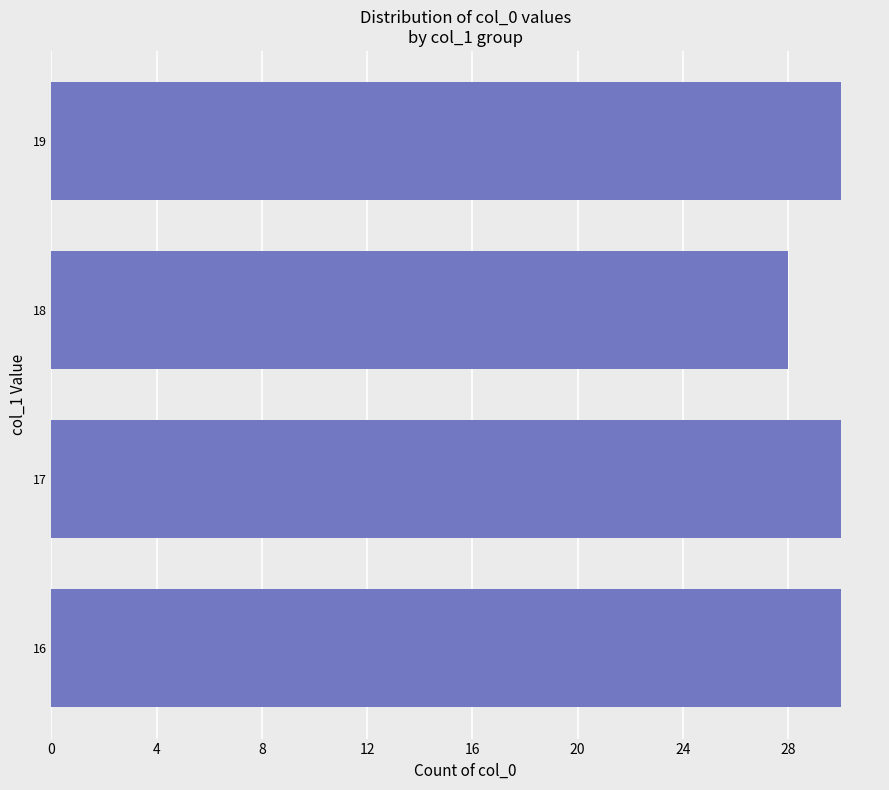

What is the minimum value shown in the chart?

28